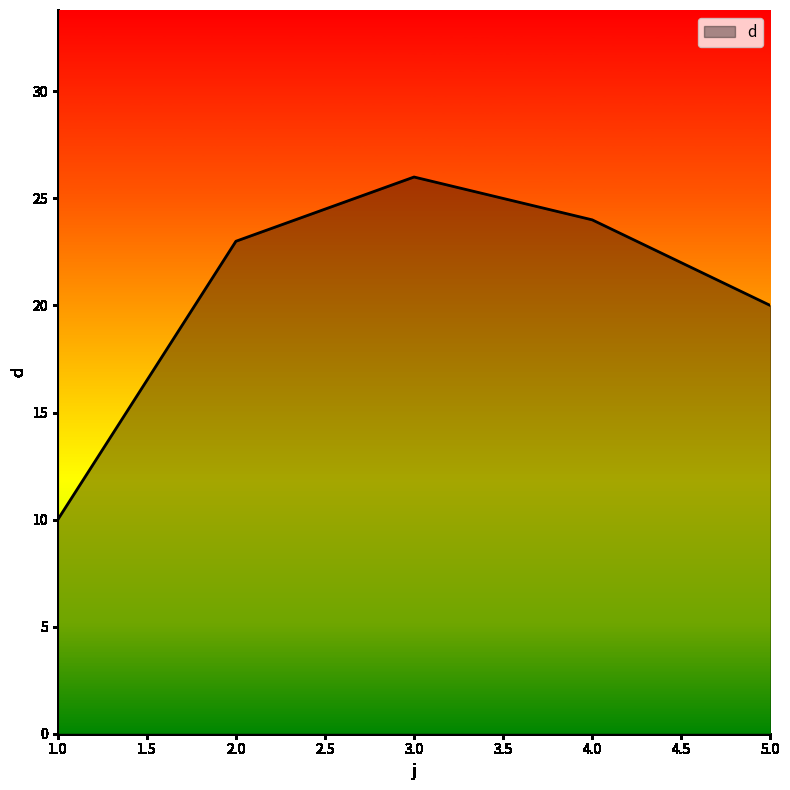

What is the sum of all values?

103